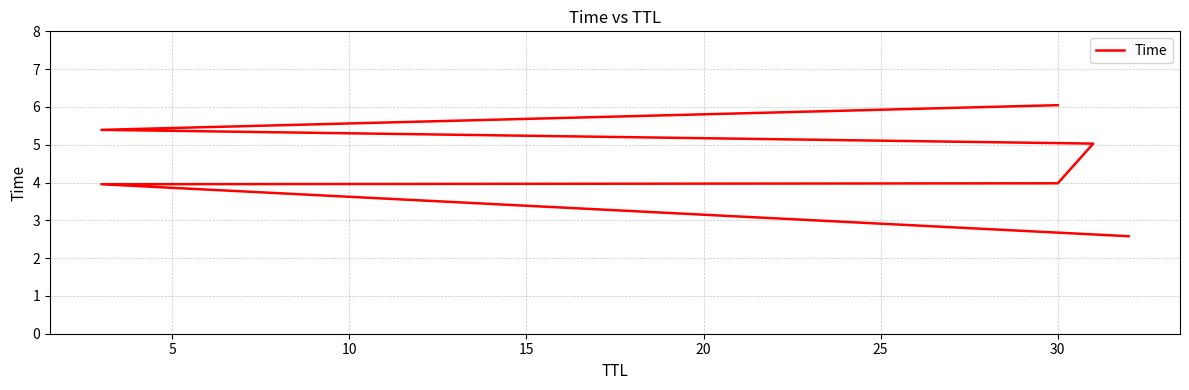

How many categories are shown in the chart?

6